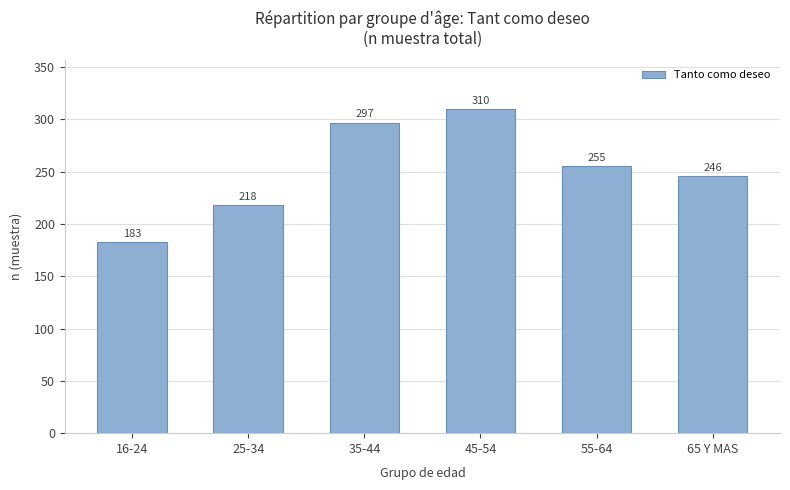

List the labels in order of value, smallest first.

16-24, 25-34, 65 Y MAS, 55-64, 35-44, 45-54